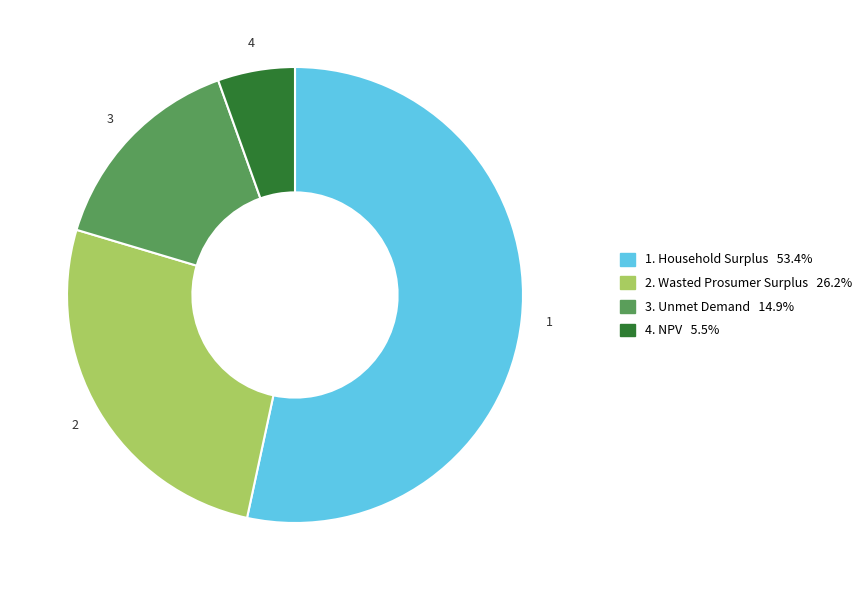

Is there any slice that represents more than half of the pie?

Yes